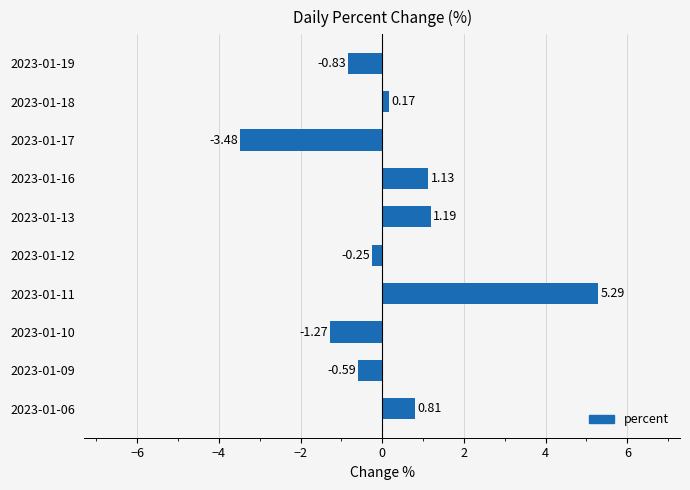

List the labels in order of value, largest first.

2023-01-11, 2023-01-13, 2023-01-16, 2023-01-06, 2023-01-18, 2023-01-12, 2023-01-09, 2023-01-19, 2023-01-10, 2023-01-17